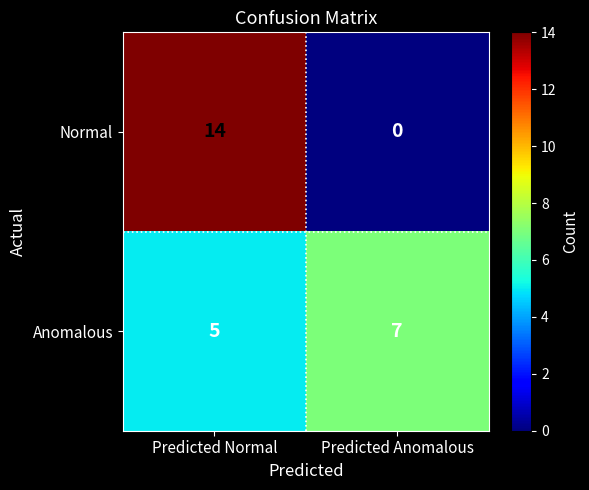

Which series has the largest range (max minus min)?

Normal